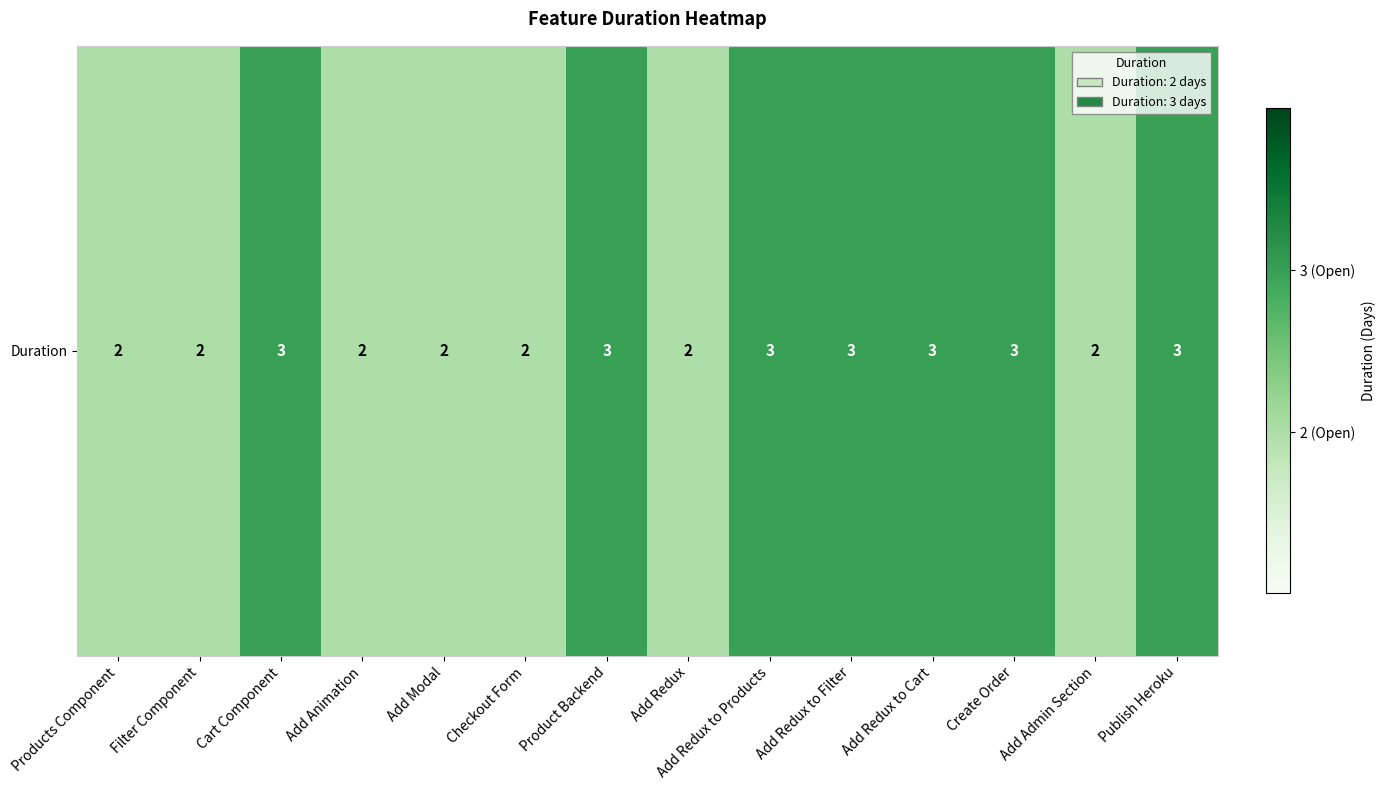

What is the sum of the values at Add Redux to Cart and Add Modal?

5